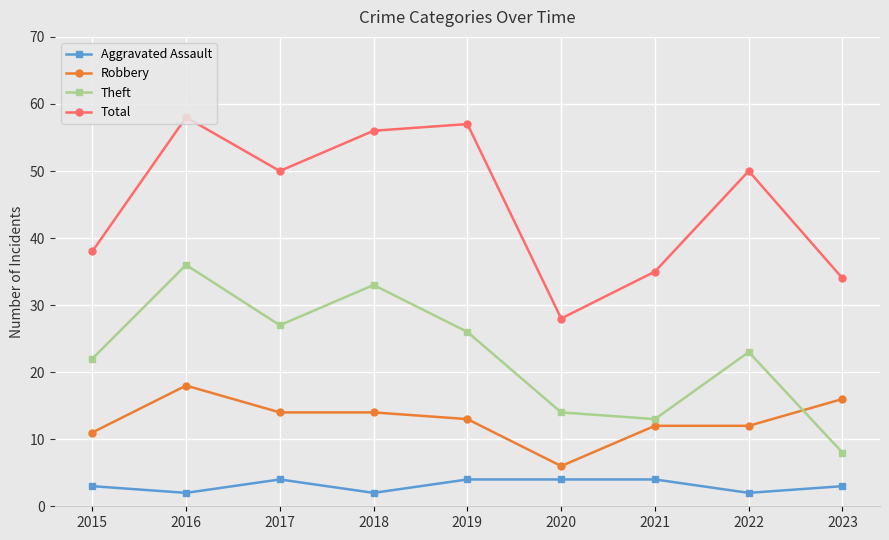

How many series are shown in this chart?

4